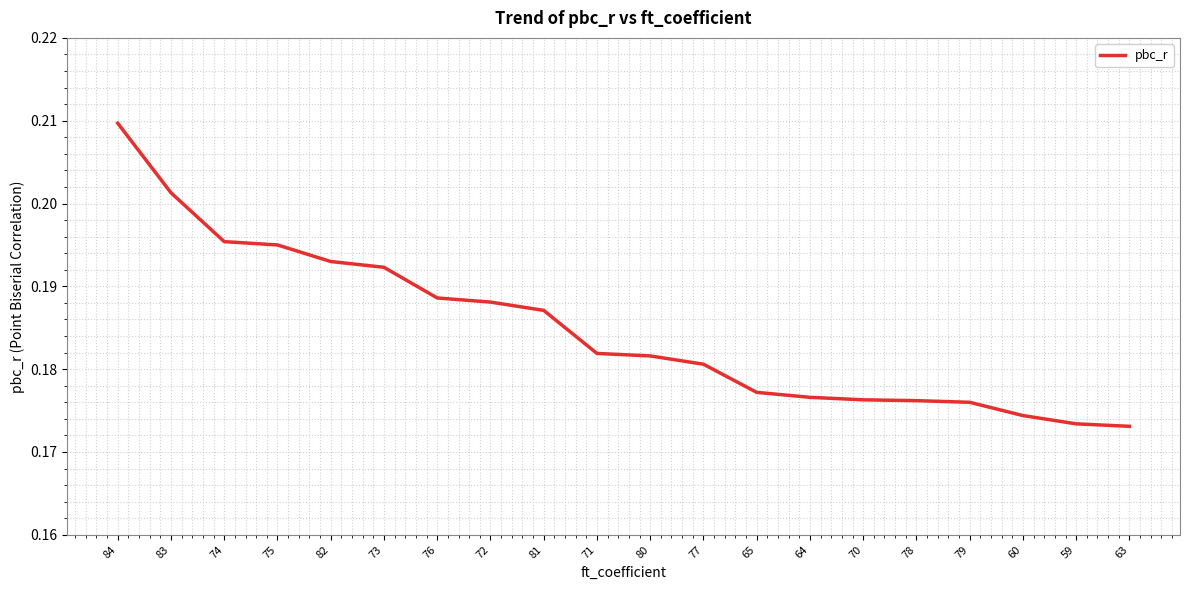

The value at 77 is 0.0. True or false?

False